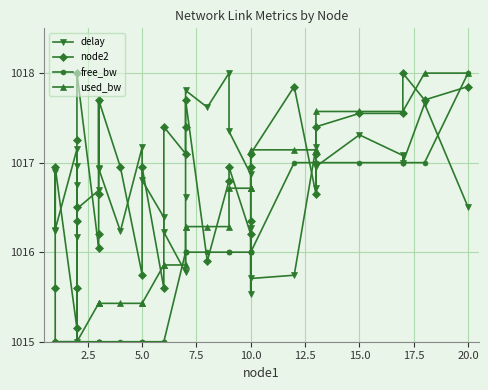

Which series ends up on top after the final intersection of used_bw and free_bw?

used_bw